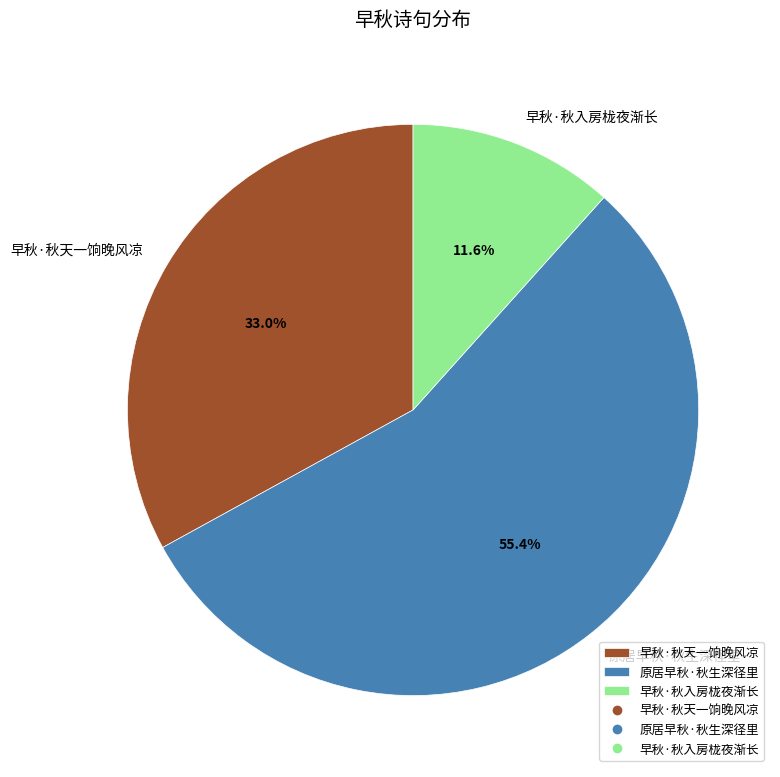

What is the majority slice?

原居早秋·秋生深径里